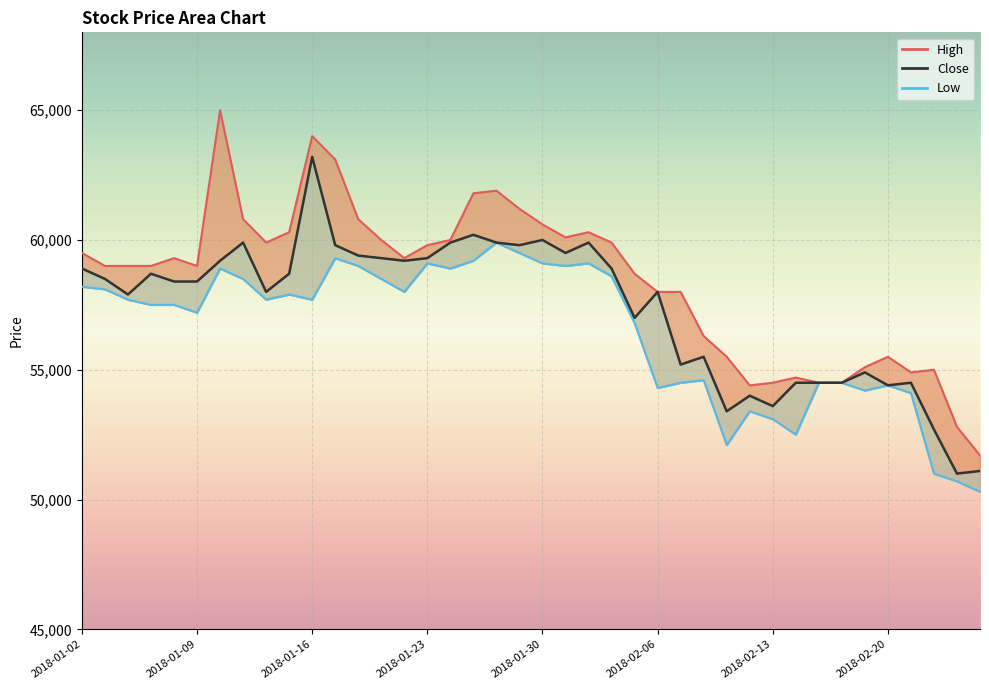

At which category does the chart reach its peak across all series?

2018-01-10